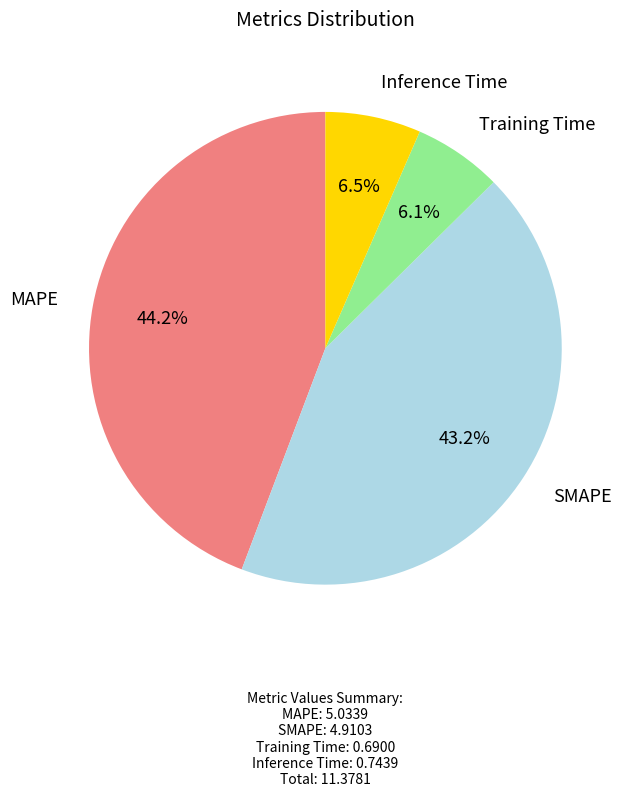

Is there a majority slice in this chart?

No